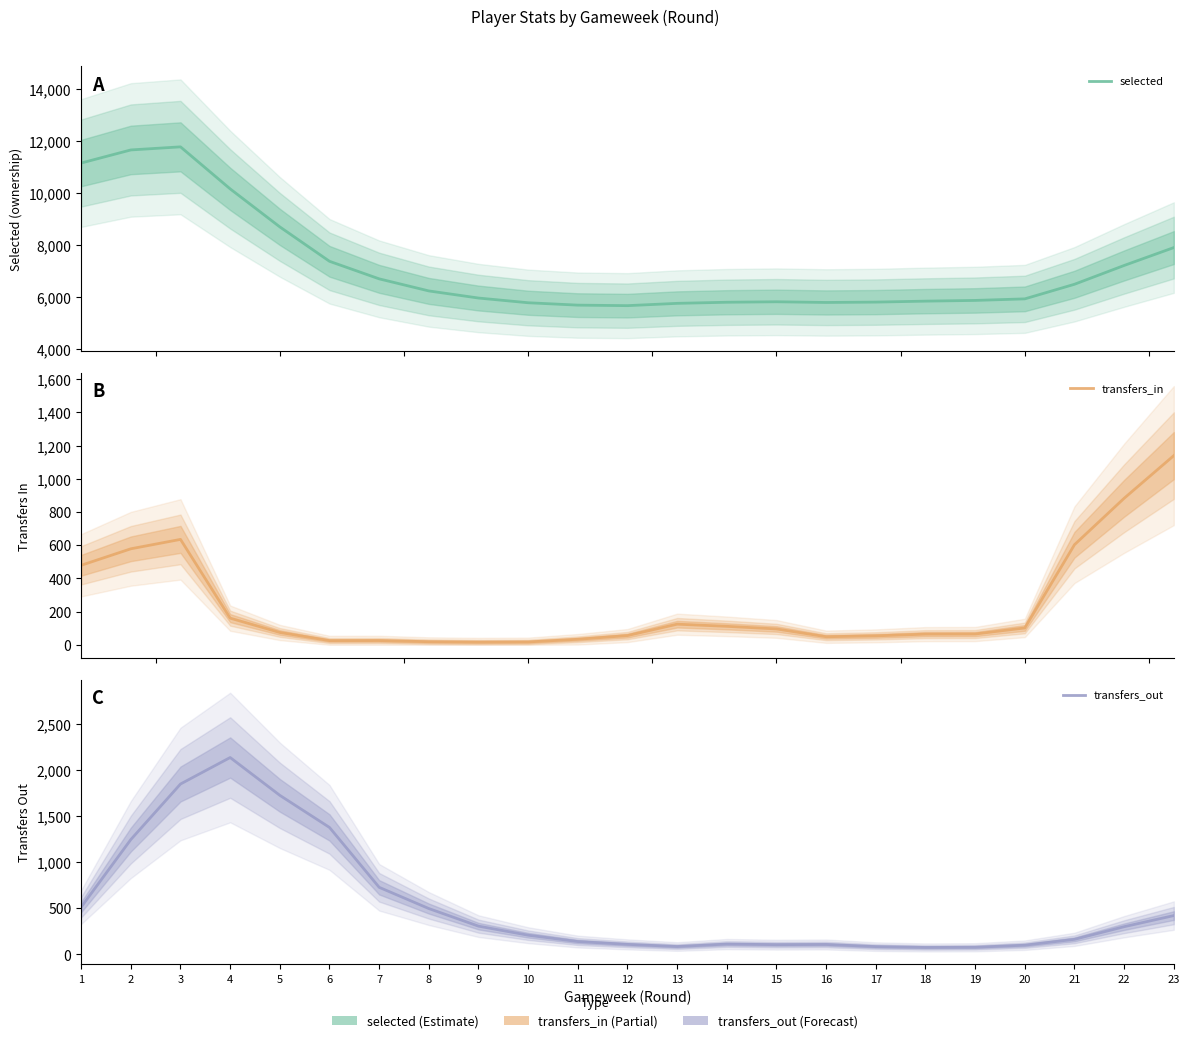

What is the maximum value shown in the chart?

11771.7